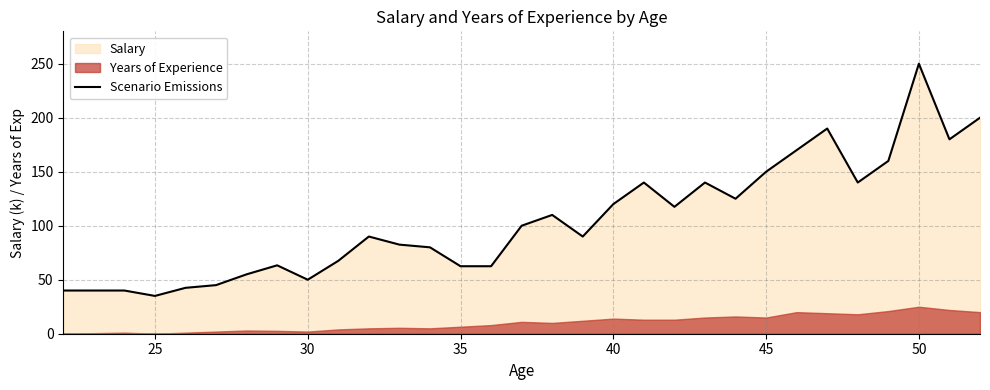

True or false: Scenario Emissions has a value of 55.1 at 45.

False